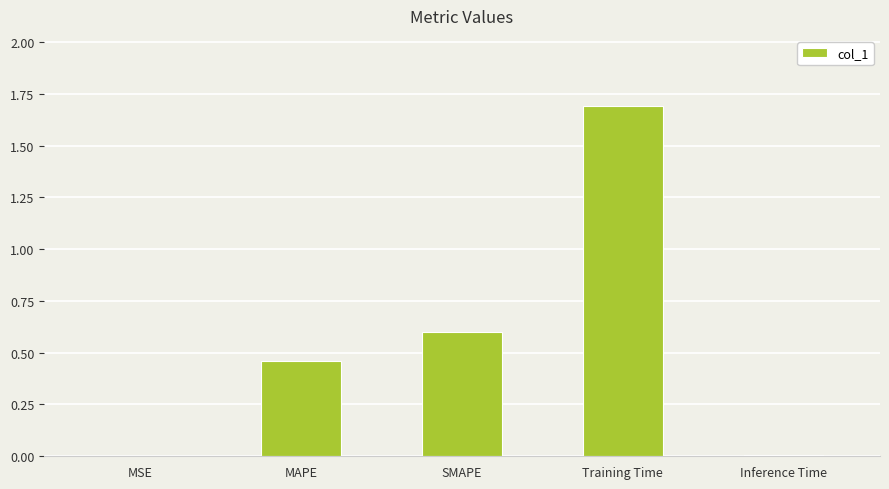

Is it true that the value at MAPE is 0.2?

False